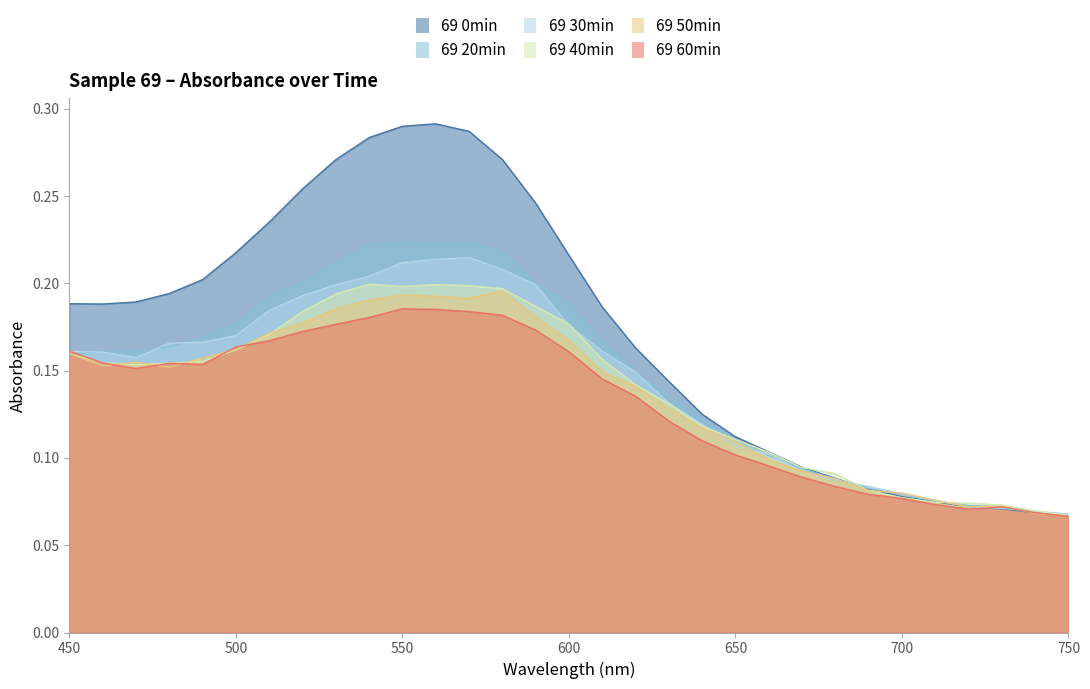

True or false: 69 30min has a value of 0.0 at 500.

False